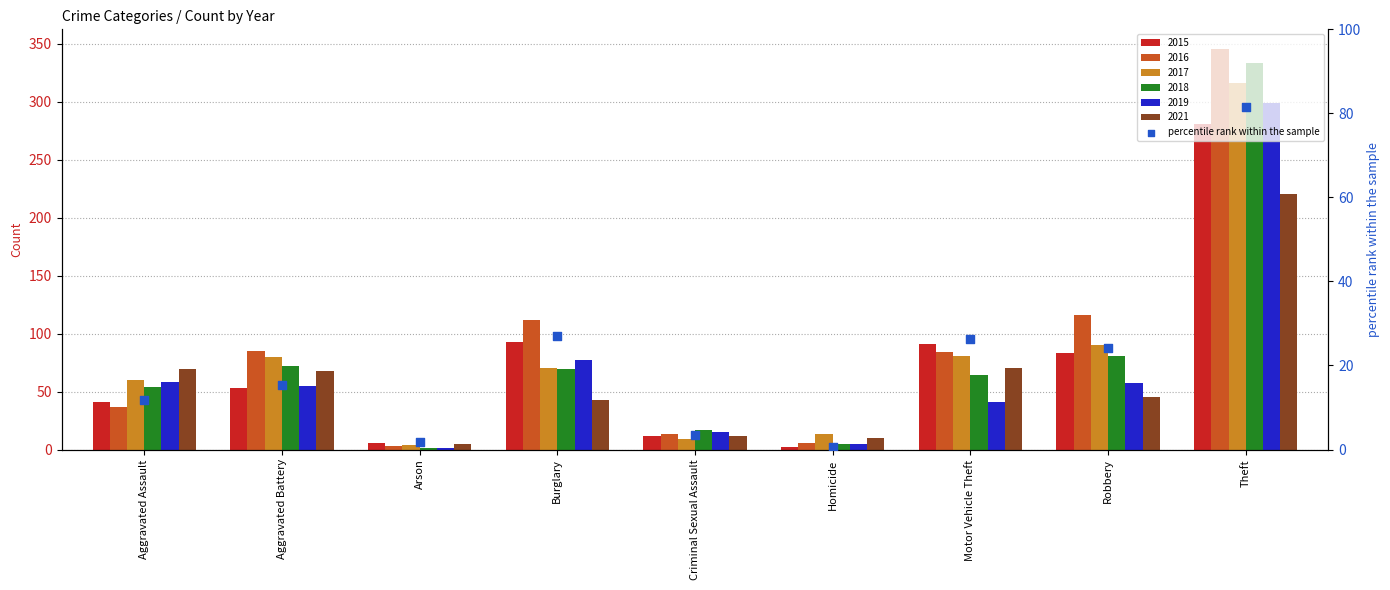

What is the change in value from Motor Vehicle Theft to Theft?

+55.1